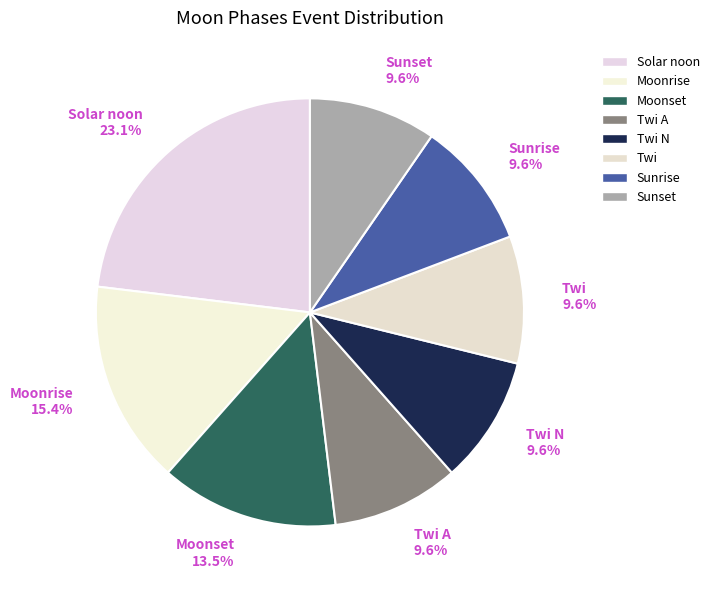

How many slices are in this pie chart?

8